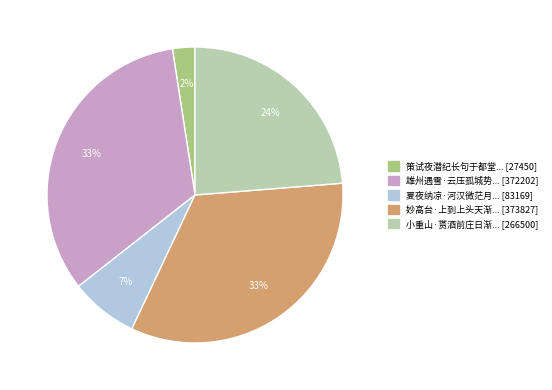

Is there a majority slice in this chart?

No